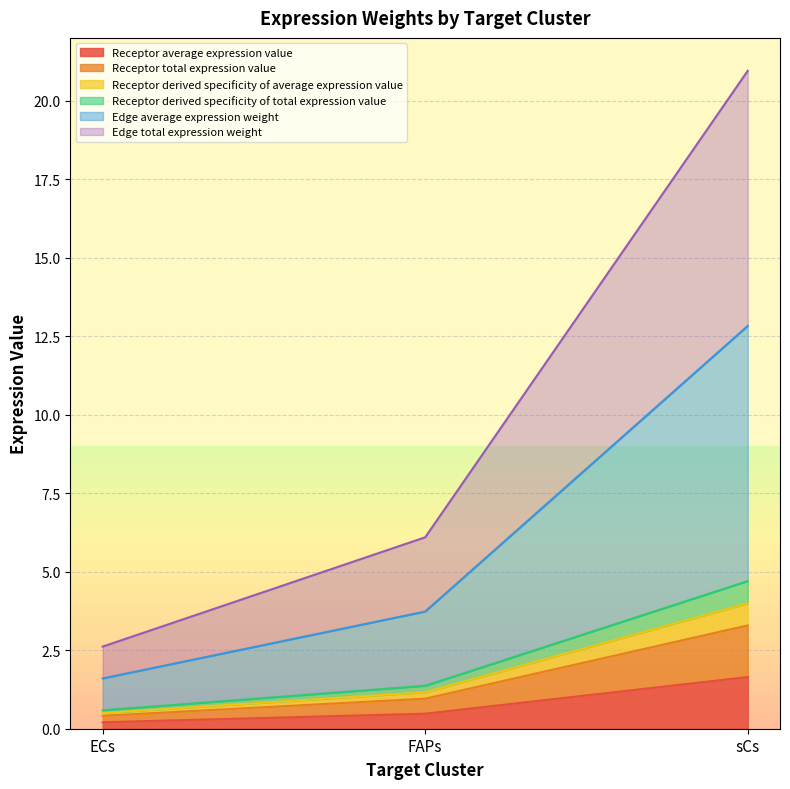

Does the chart display data point markers on the line(s)?

No